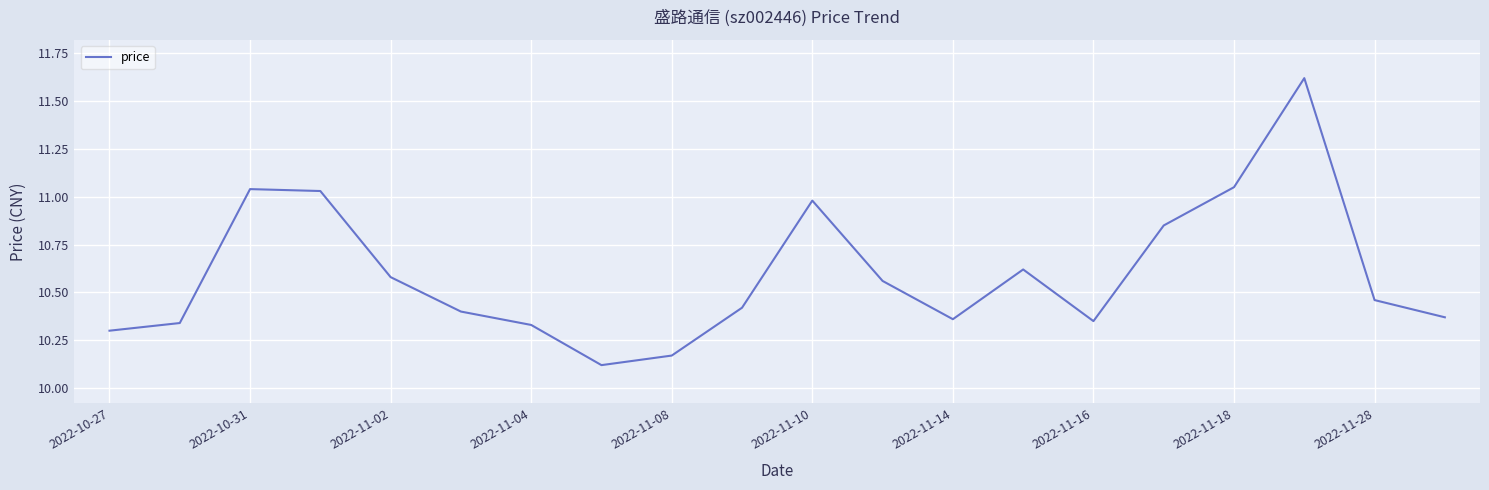

True or false: there are more than 2 points higher than both neighbors.

True